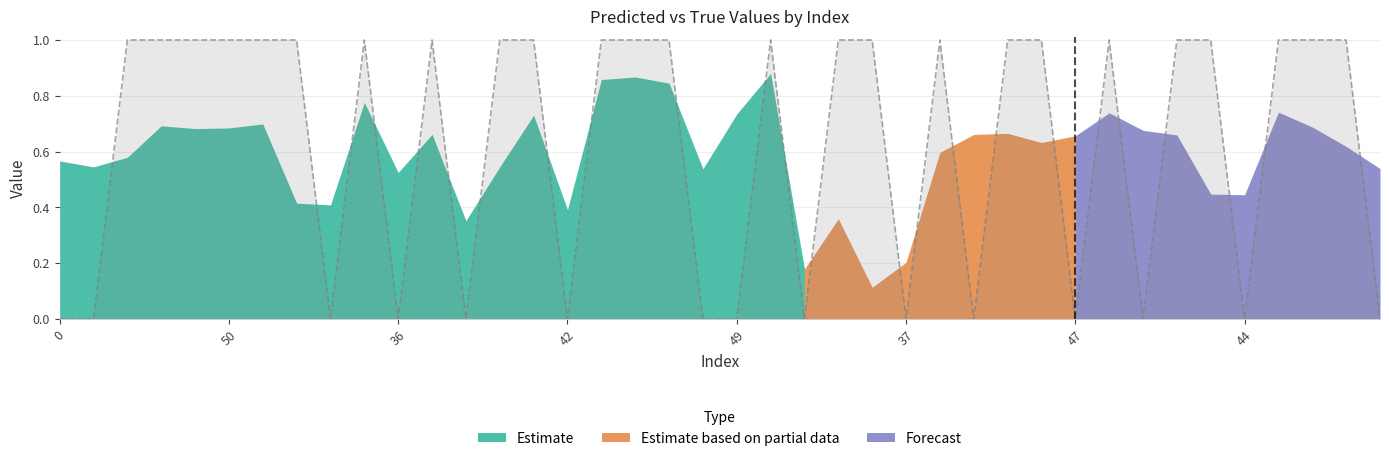

True or false: the data shows 0 at 27.

True